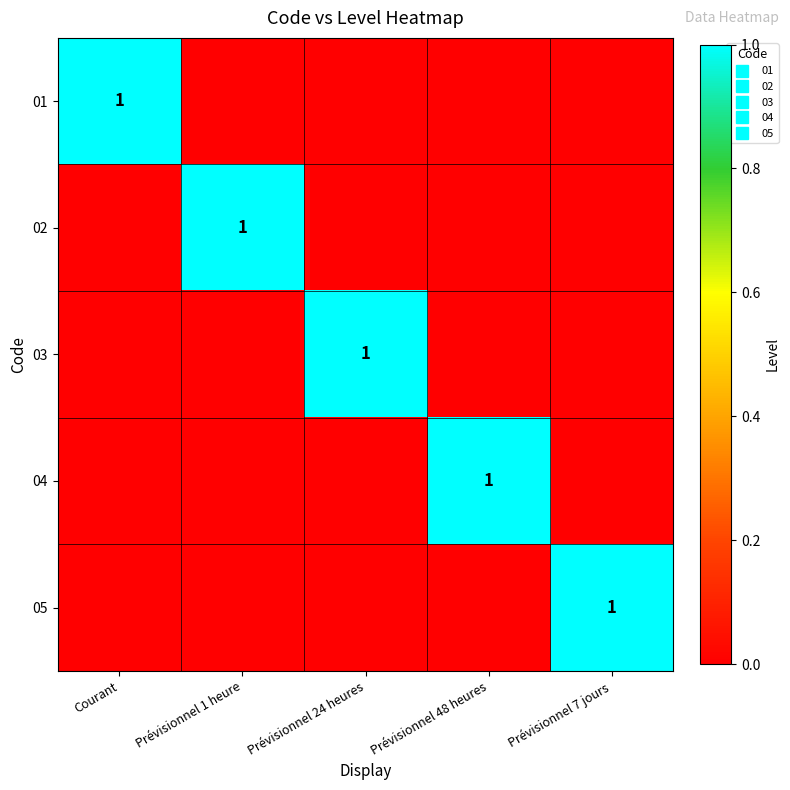

The value of 04 at Prévisionnel 7 jours is 1. True or false?

False